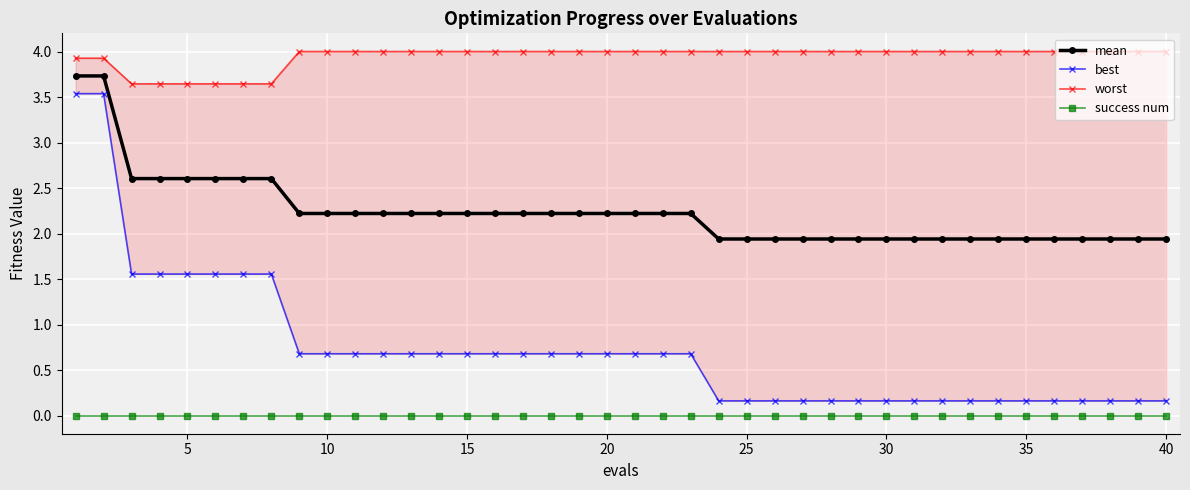

True or false: mean and success num intersect in this chart.

False